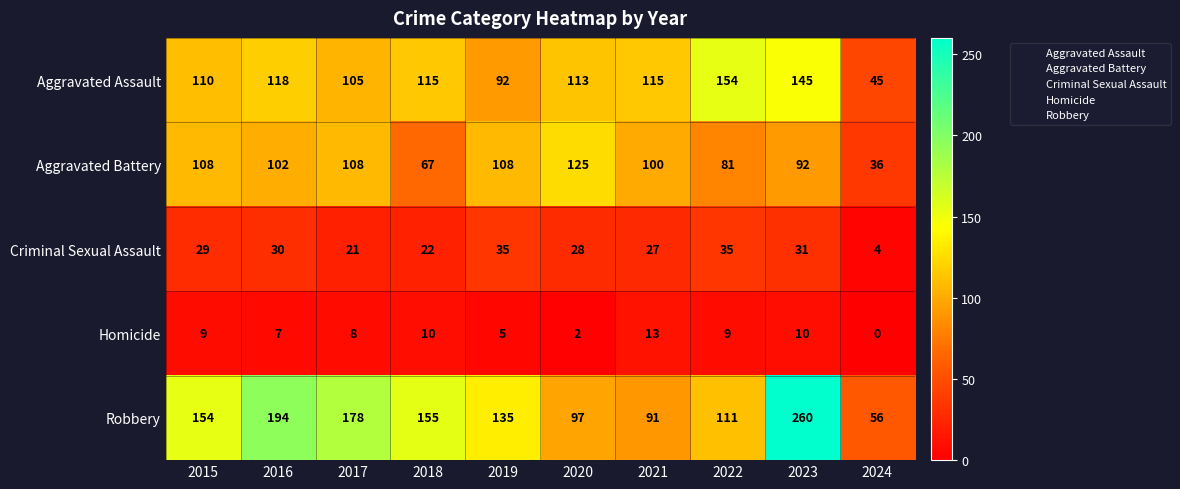

What is the average value of the Aggravated Battery series?

93